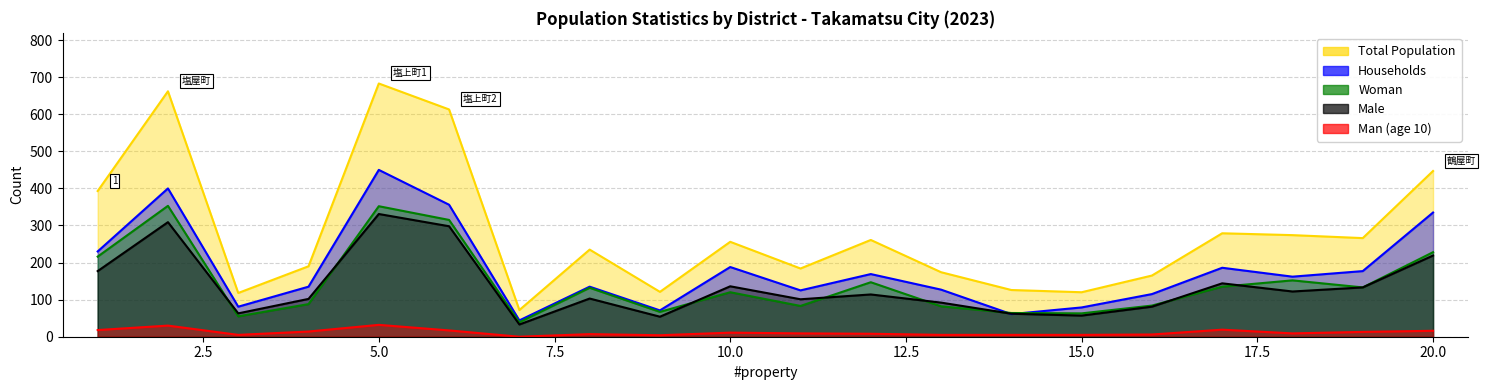

Reading left to right, list all the values displayed in this chart.

totalPopulation: 1=393	2=662	3=118	4=190	5=683	6=613	7=72	8=235	9=121	10=256	11=184	12=261	13=174	14=126	15=120	16=165	17=279	18=274	19=266	20=447
numberOfHouseholds: 1=230	2=400	3=81	4=135	5=450	6=356	7=44	8=135	9=71	10=188	11=125	12=169	13=127	14=61	15=79	16=115	17=186	18=162	19=177	20=335
woman: 1=216	2=353	3=55	4=88	5=352	6=315	7=39	8=132	9=67	10=120	11=83	12=147	13=82	14=64	15=63	16=84	17=135	18=152	19=133	20=228
male: 1=177	2=309	3=63	4=102	5=331	6=298	7=33	8=103	9=54	10=136	11=101	12=114	13=92	14=62	15=57	16=81	17=144	18=122	19=133	20=219
man10: 1=18	2=30	3=5	4=14	5=32	6=17	7=0	8=7	9=4	10=11	11=9	12=8	13=5	14=5	15=5	16=6	17=19	18=9	19=13	20=16